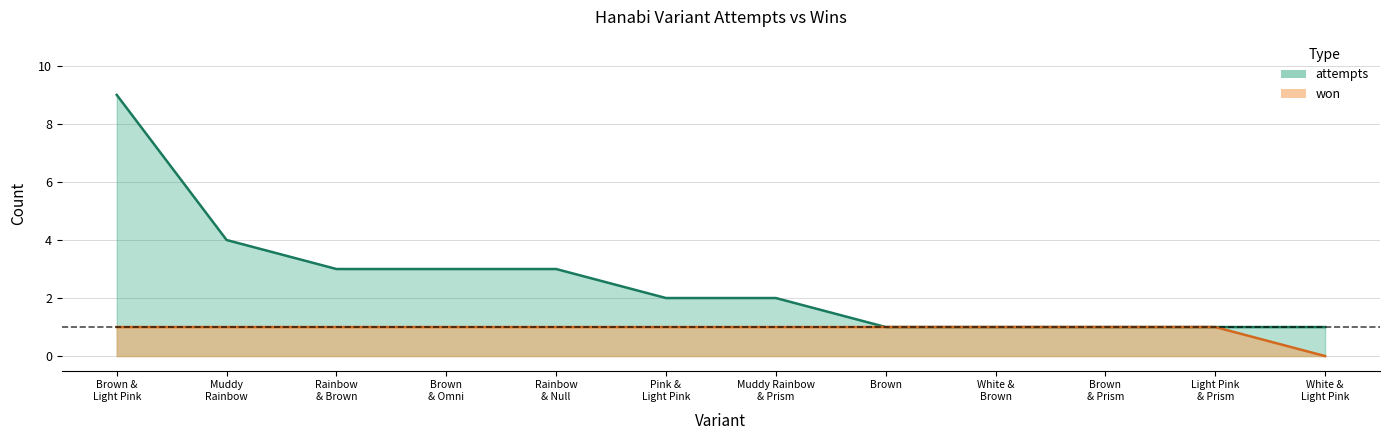

At which label does won reach its minimum?

White & Light Pink